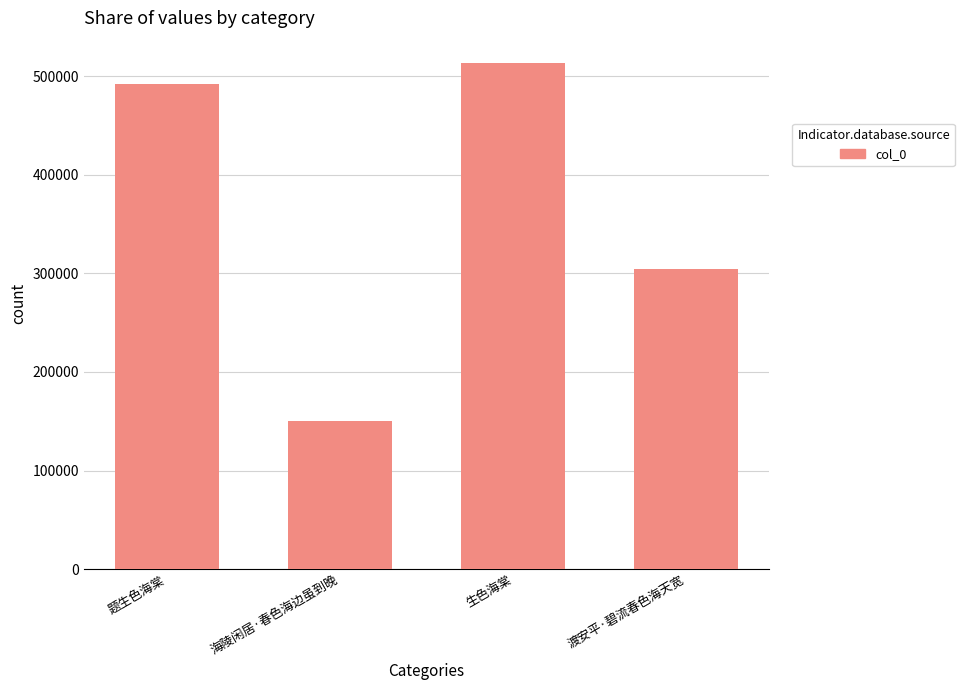

What is the difference between the second highest and minimum values?

342295